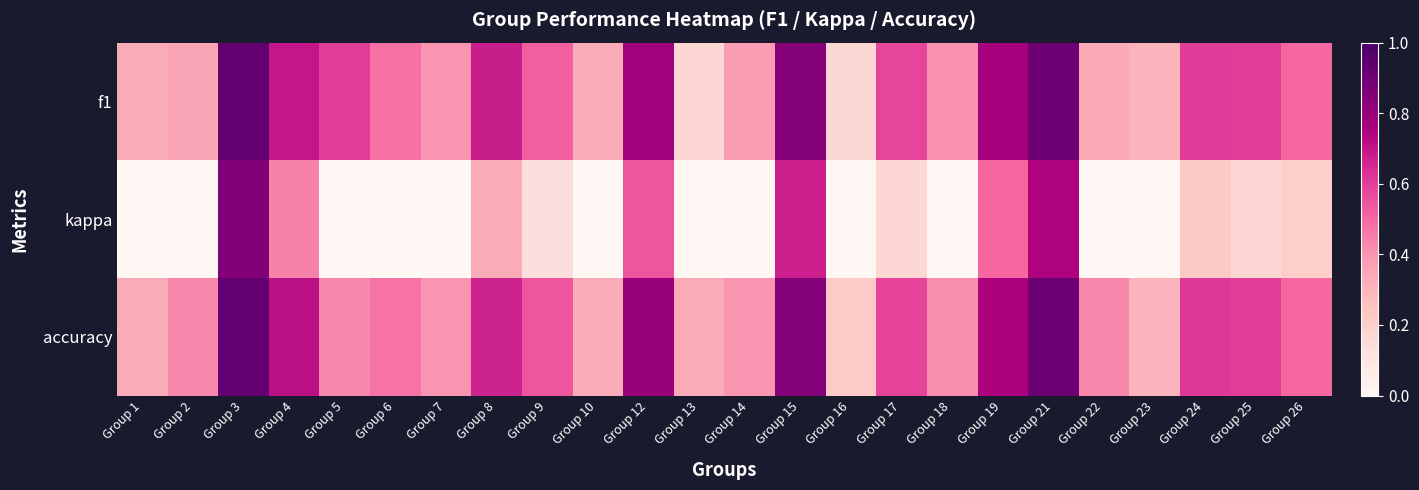

How many distinct data groups are displayed?

3